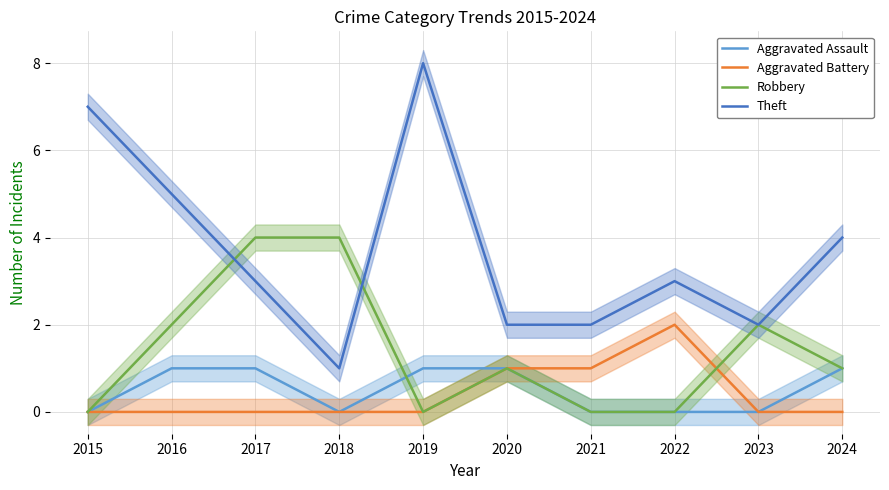

How many Aggravated Assault values are between 0 and 1?

10